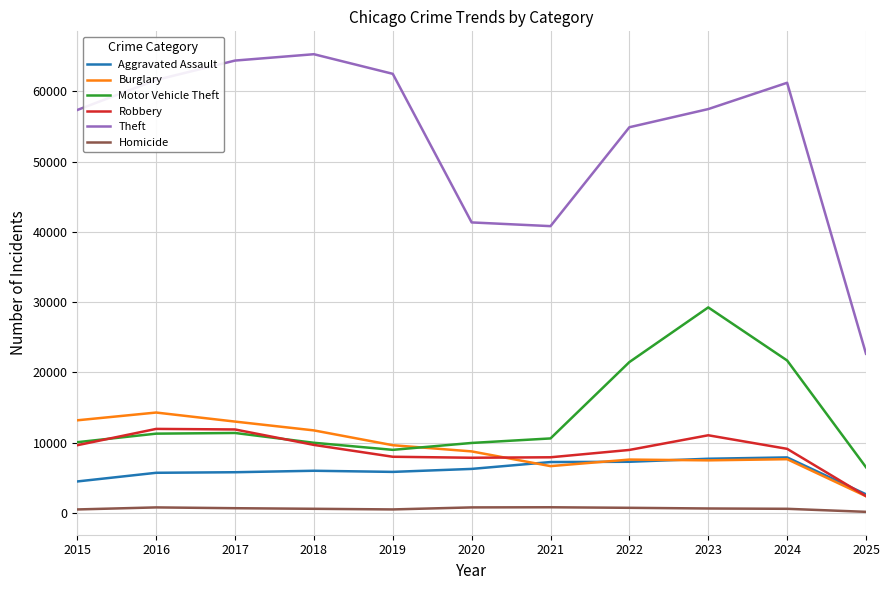

What is the sum of all Theft values?

589578